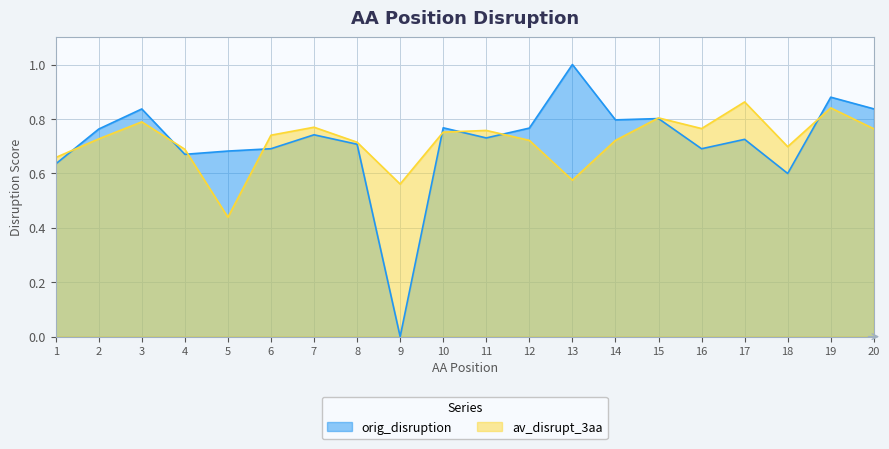

What is the total value across all series at 10?

1.5